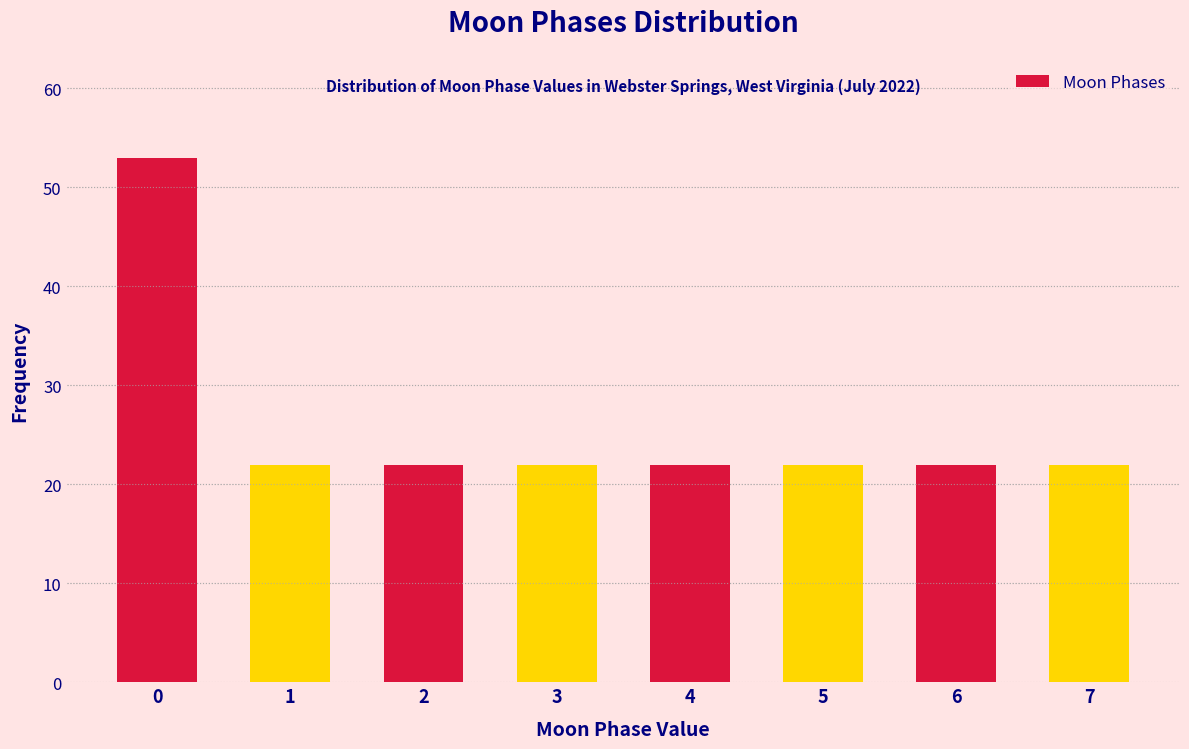

Reading left to right, list all the values displayed in this chart.

53	22	22	22	22	22	22	22